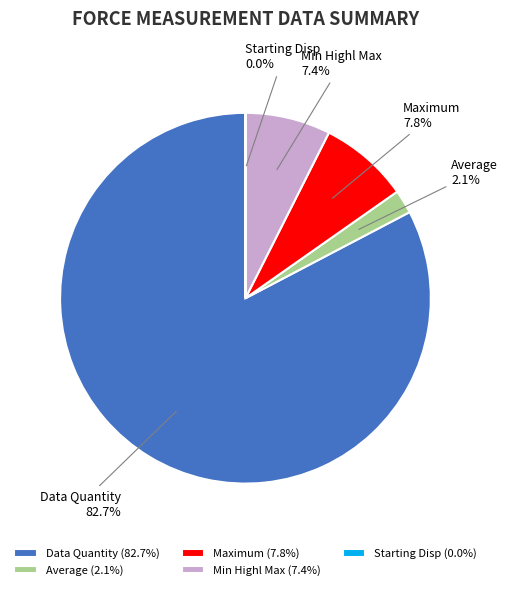

What is the total percentage of Maximum and Average?

9.9%